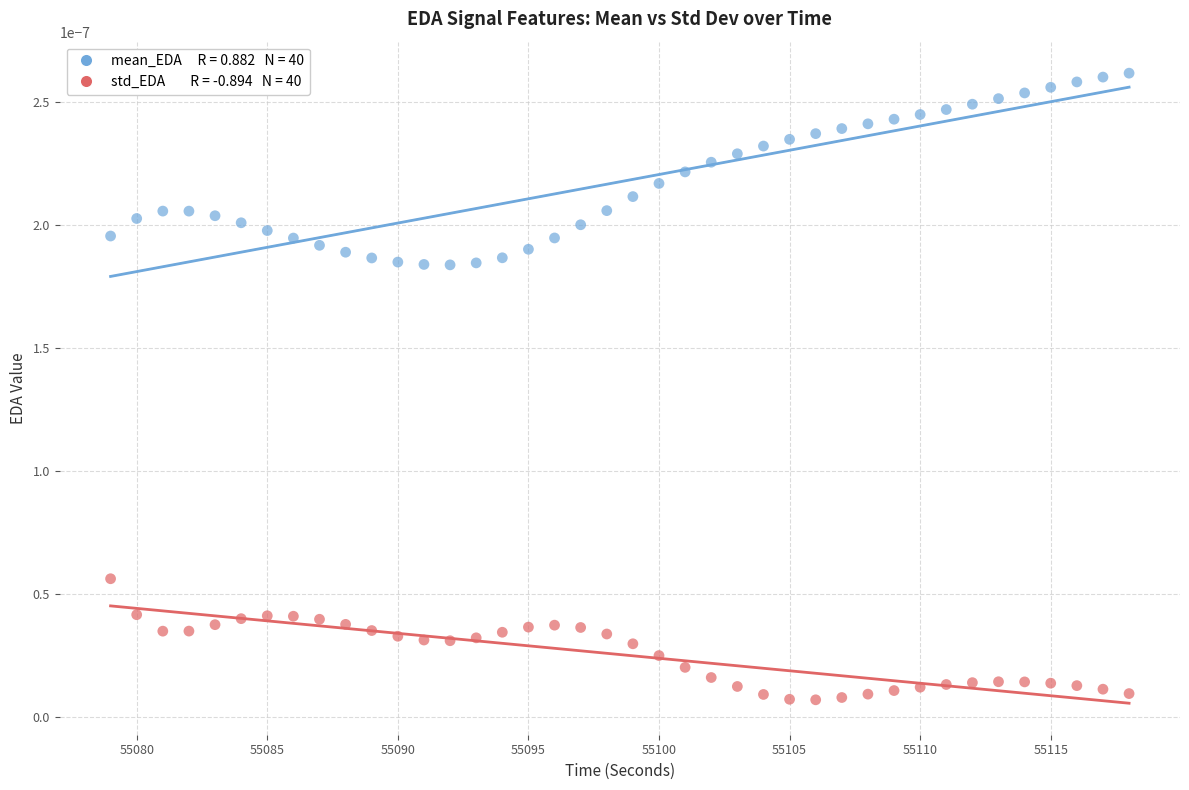

Across all data points, what is the range of X values (max minus min)?

39.0